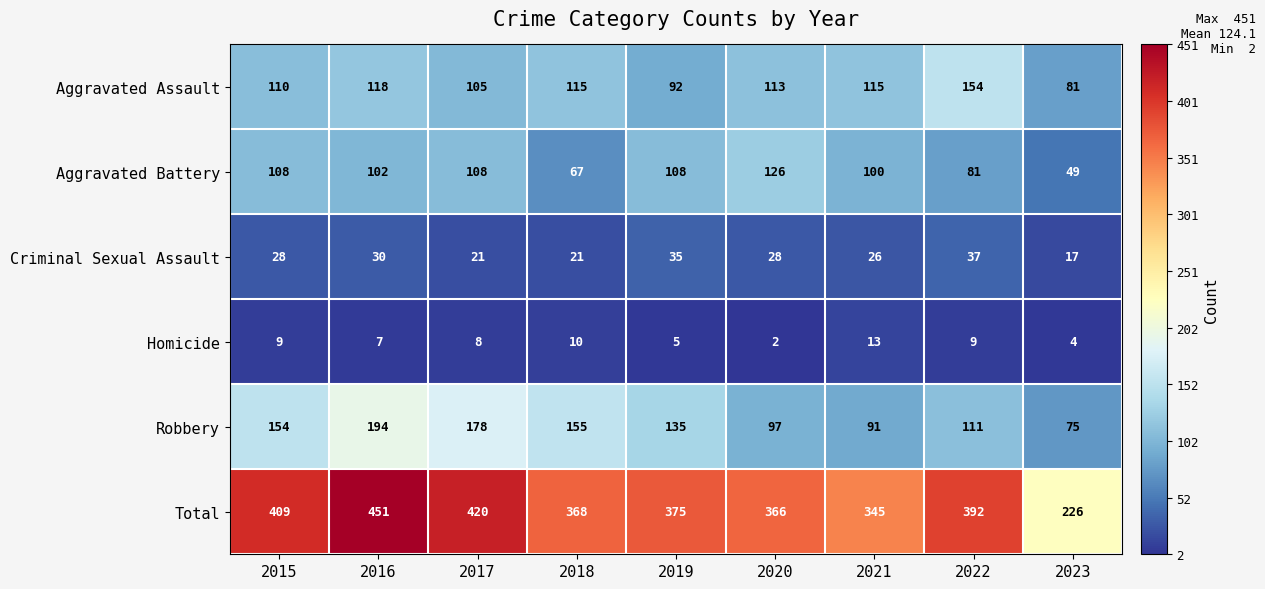

Which series has the largest range (max minus min)?

Total